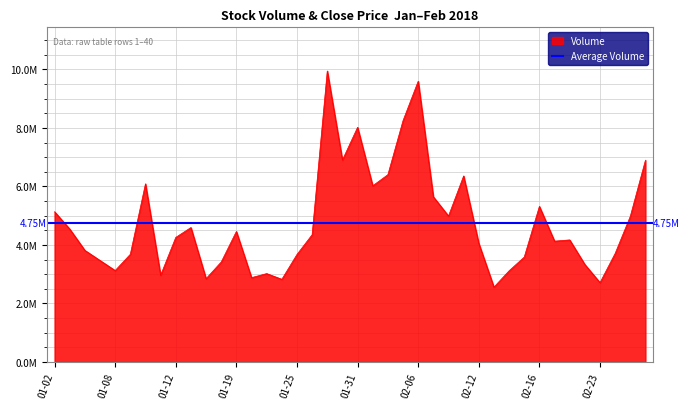

What is the average value?

4745980